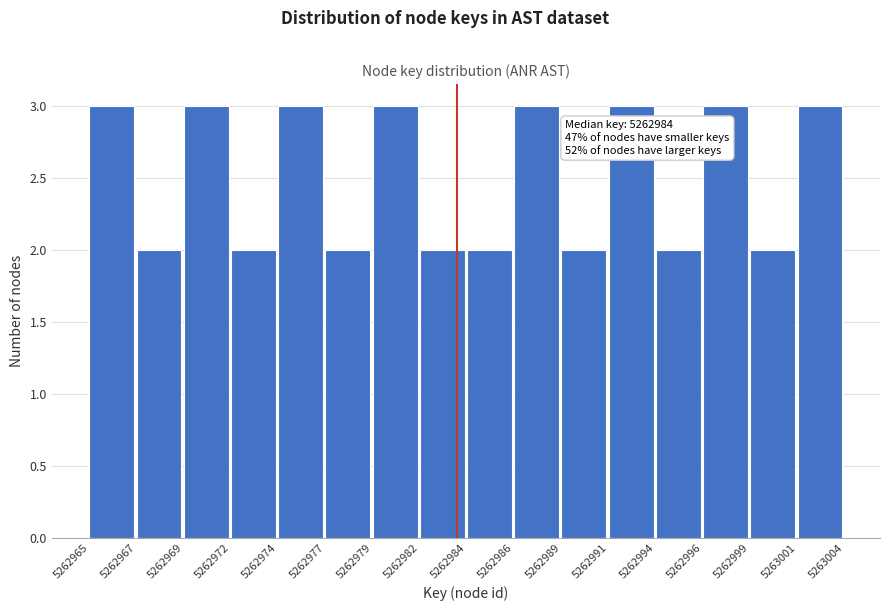

Reading left to right, transcribe all the data shown in this chart.

5262965=3	5262967=2	5262969=3	5262972=2	5262974=3	5262977=2	5262979=3	5262982=2	5262984=2	5262986=3	5262989=2	5262991=3	5262994=2	5262996=3	5262999=2	5263001=3